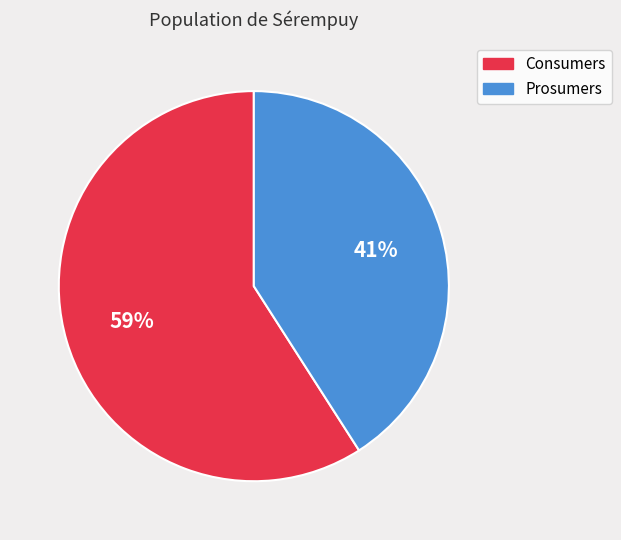

Combined, do Prosumers and Consumers account for over 50%?

Yes